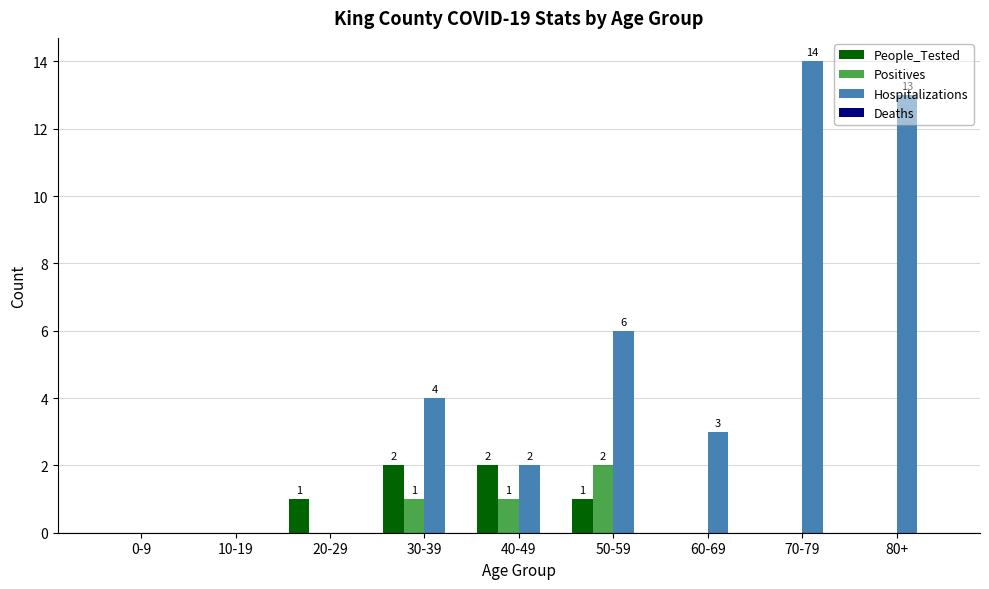

Reading left to right, extract all data points from this chart.

People_Tested: 0-9=0	10-19=0	20-29=1	30-39=2	40-49=2	50-59=1	60-69=0	70-79=0	80+=0
Positives: 0-9=0	10-19=0	20-29=0	30-39=1	40-49=1	50-59=2	60-69=0	70-79=0	80+=0
Hospitalizations: 0-9=0	10-19=0	20-29=0	30-39=4	40-49=2	50-59=6	60-69=3	70-79=14	80+=13
Deaths: 0-9=0	10-19=0	20-29=0	30-39=0	40-49=0	50-59=0	60-69=0	70-79=0	80+=0